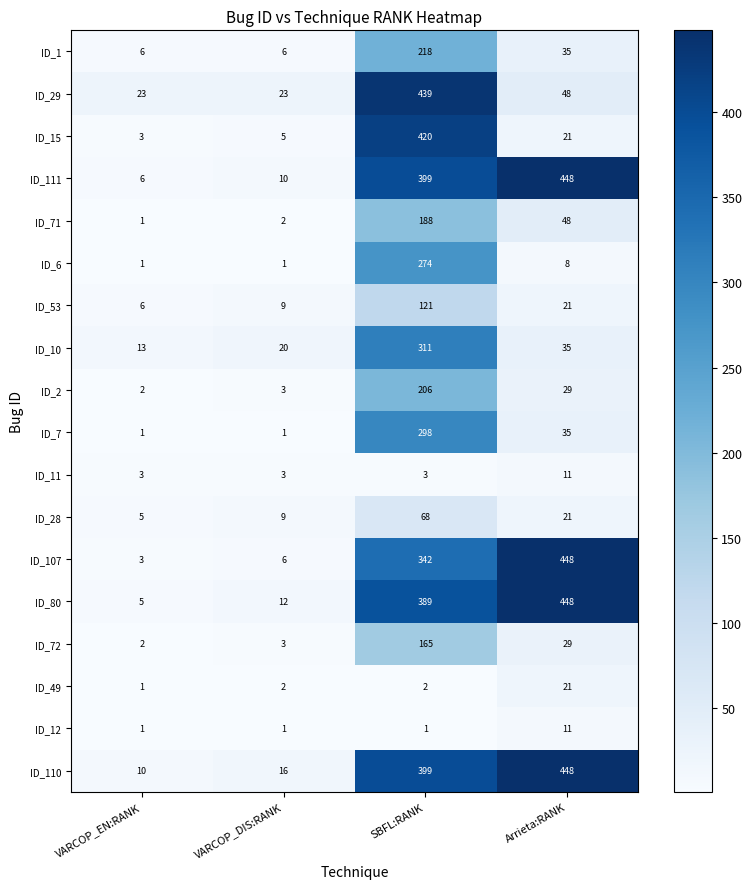

Where is ID_15 nearest to the value 211?

Arrieta:RANK